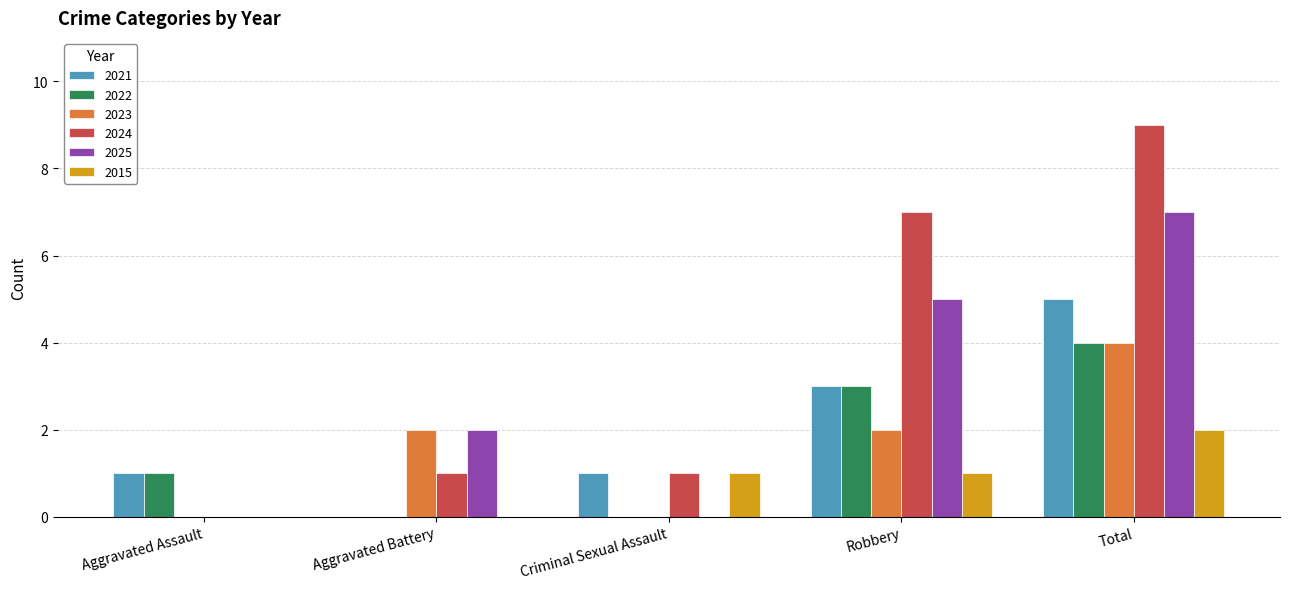

Read the 2025 value at Total.

7